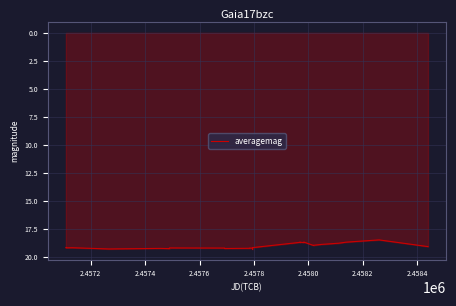

What is the difference between the maximum and minimum values?

0.8